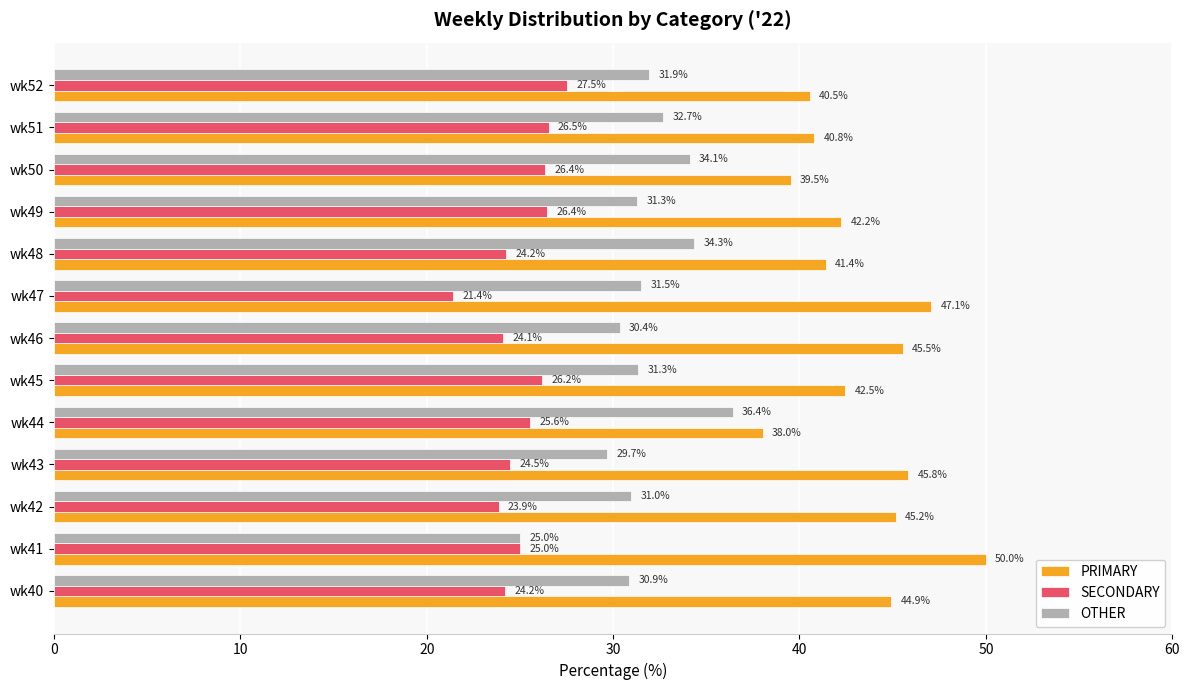

Which series has the largest total across all categories?

PRIMARY